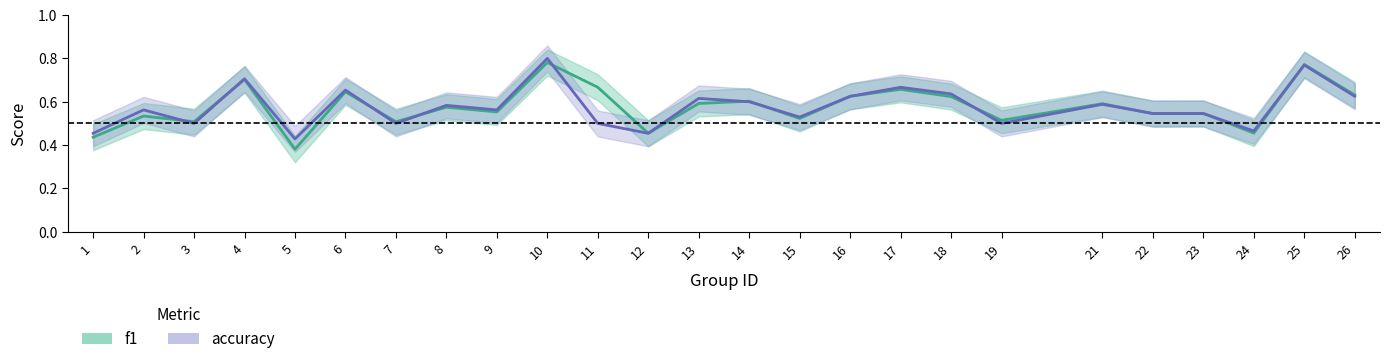

The value of f1 at 1 is 0.4. True or false?

True